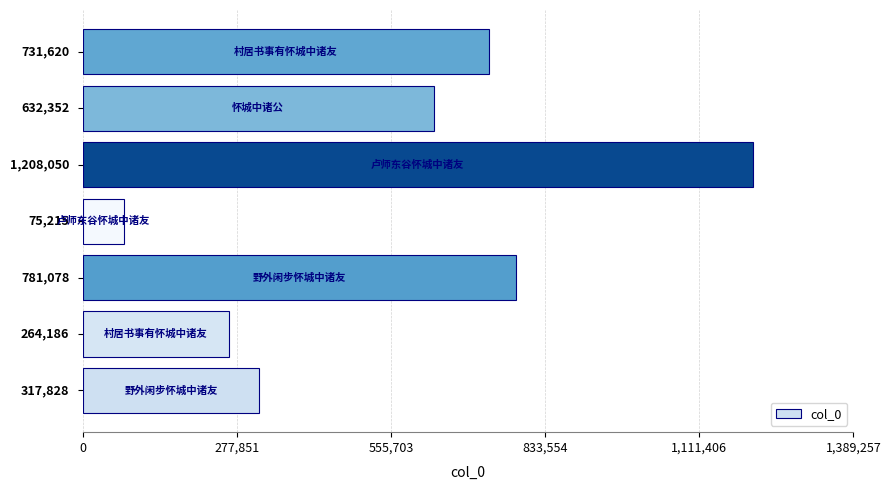

What is the greatest value displayed?

1208050